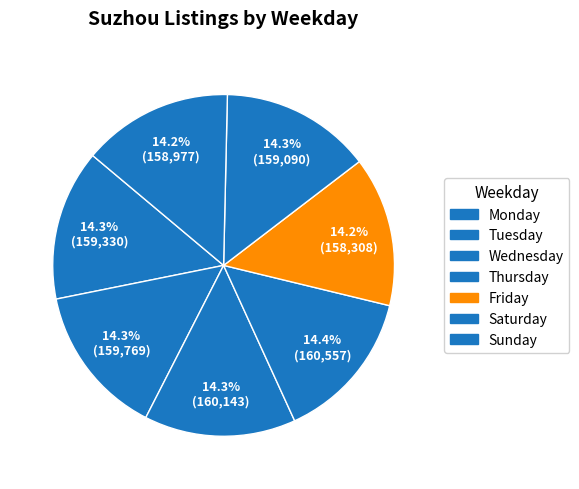

How many slices are in this pie chart?

7